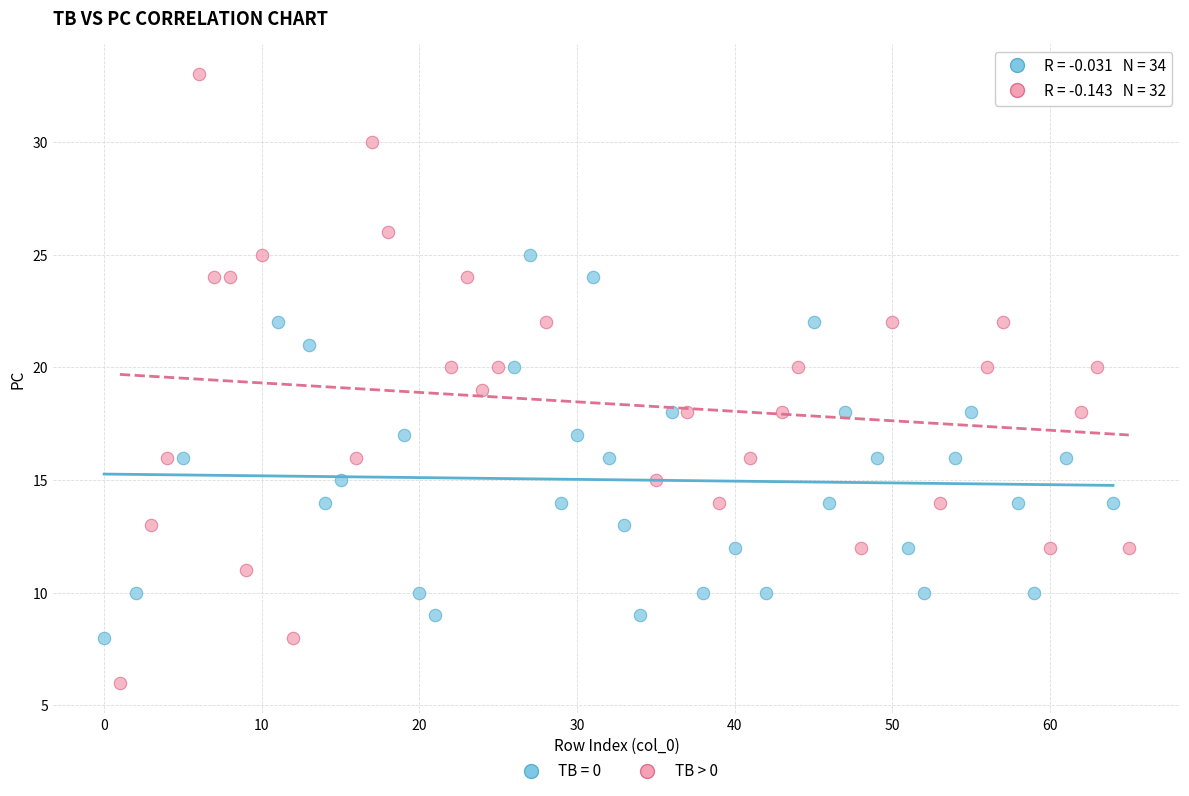

Which series contains the highest Y value?

TB > 0